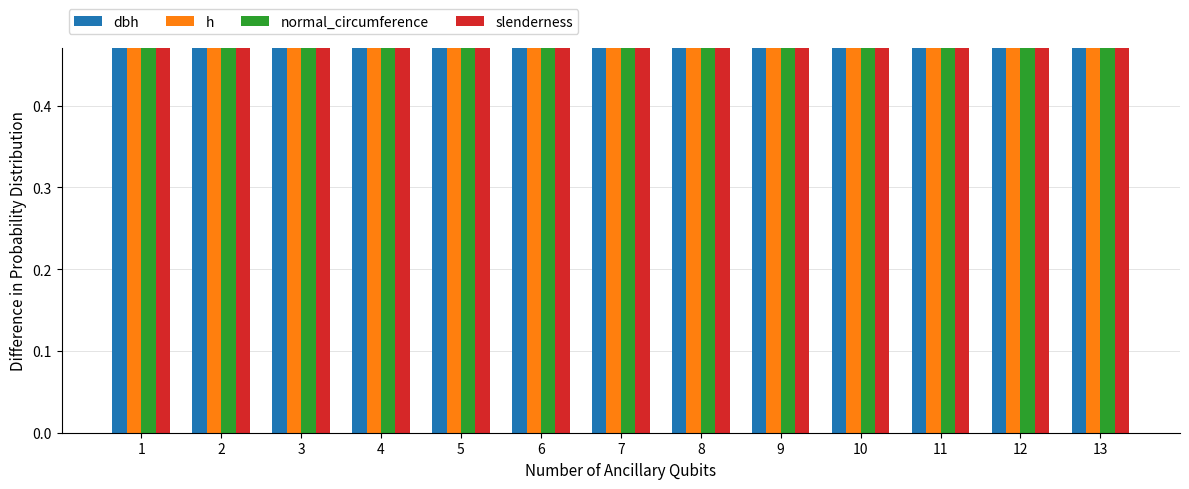

Reading right to left, transcribe all the data shown in this chart.

dbh: 0.9	0.8	0.8	0.8	1.0	0.9	0.7	1.0	0.8	0.8	0.9	1.0	0.9
h: 1.0	1.0	0.9	0.9	1.0	1.0	0.9	1.0	1.0	1.0	1.0	1.0	1.0
normal_circumference: 0.9	0.8	0.8	0.8	1.0	0.9	0.7	1.0	0.8	0.8	0.9	1.0	0.9
slenderness: 0.9	0.9	1.0	1.0	0.8	0.9	1.0	0.8	0.9	0.9	0.9	0.8	0.9